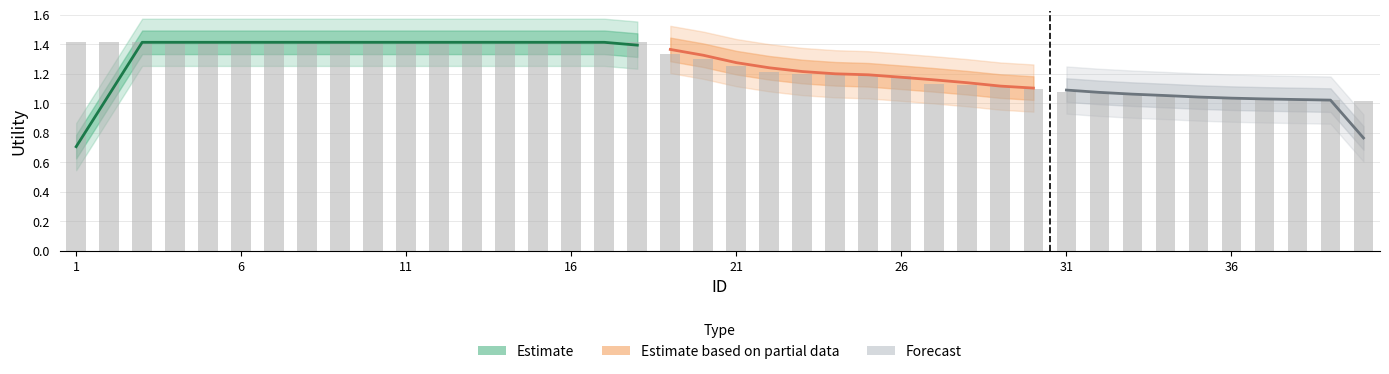

Does the chart contain stacked bars?

No